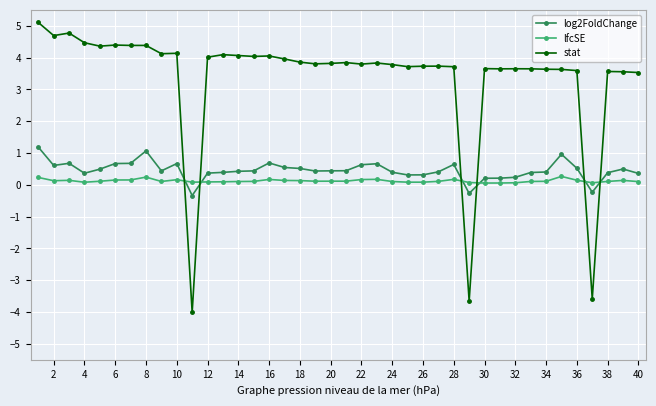

True or false: stat and log2FoldChange intersect in this chart.

True